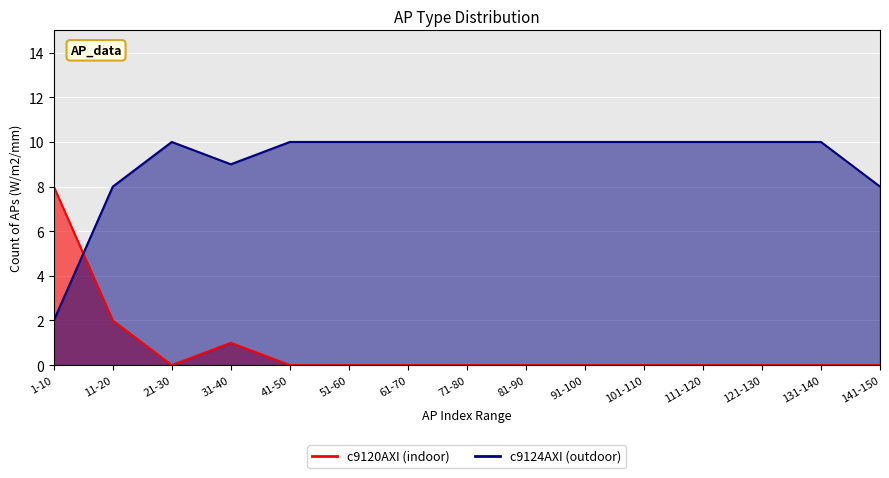

True or false: there are more than 2 points higher than both neighbors.

False